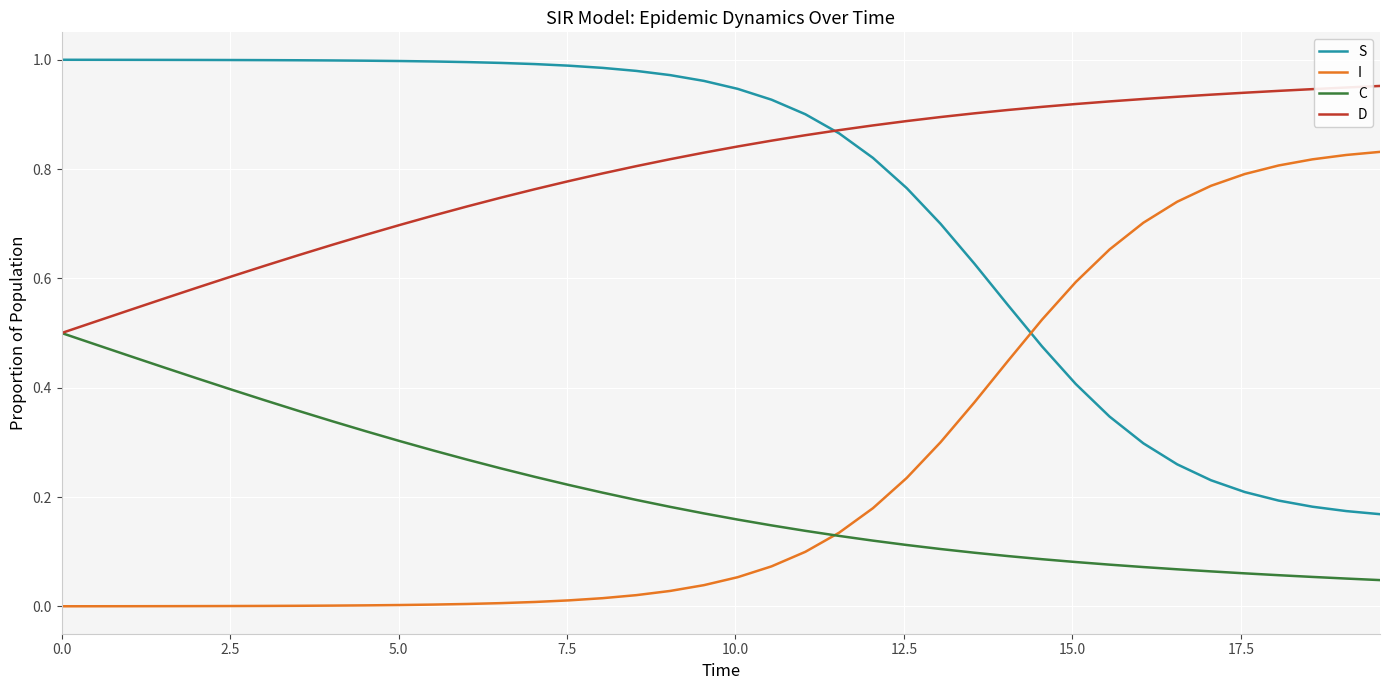

True or false: I and D intersect in this chart.

False